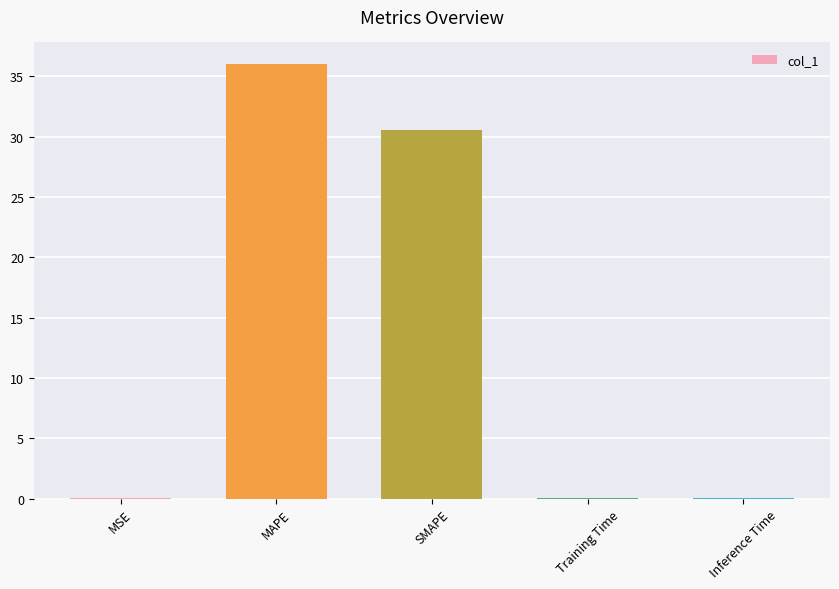

Which label corresponds to the largest value in the chart?

MAPE